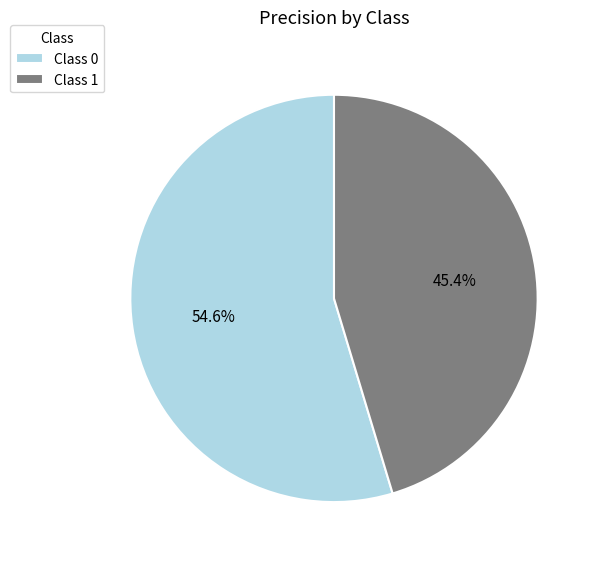

Which slice is the smallest?

Class 1